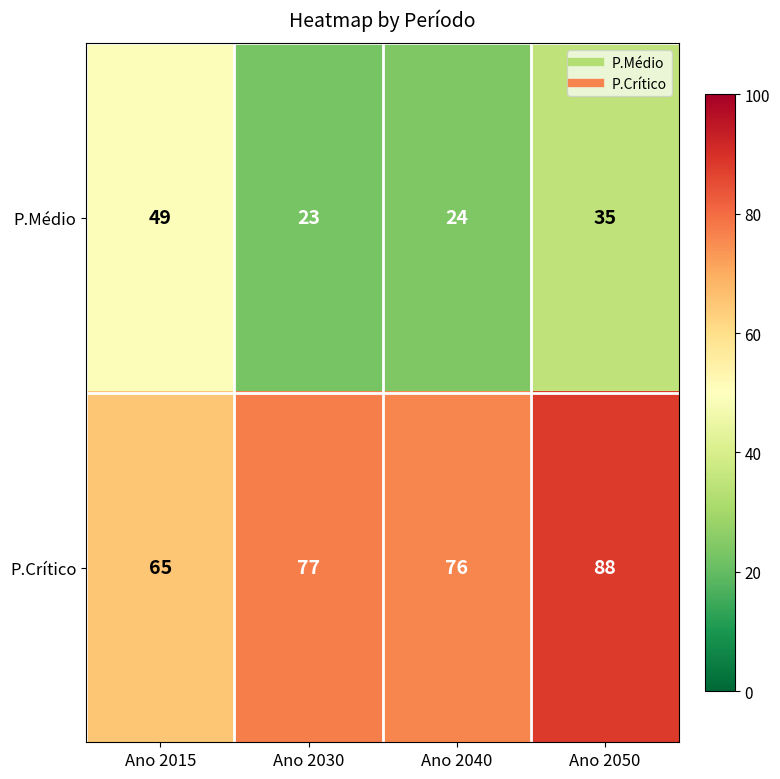

Which series has the largest total across all categories?

P.Crítico